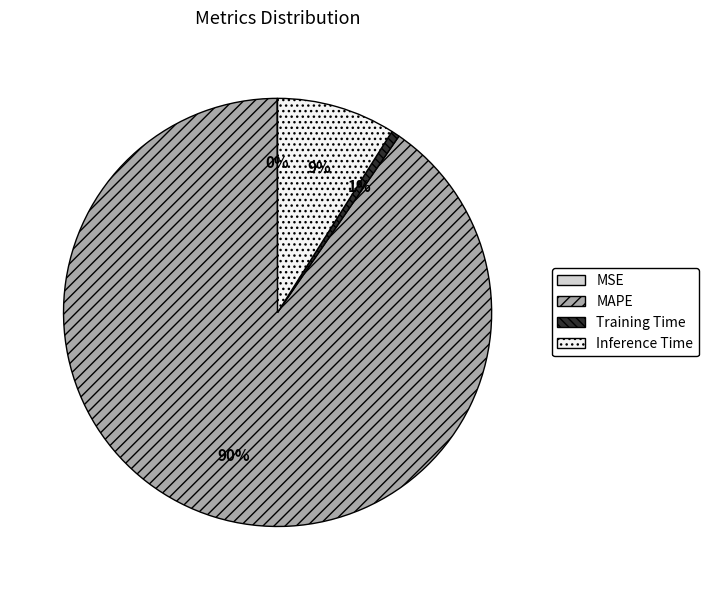

Which has a higher value, Inference Time or MAPE?

MAPE